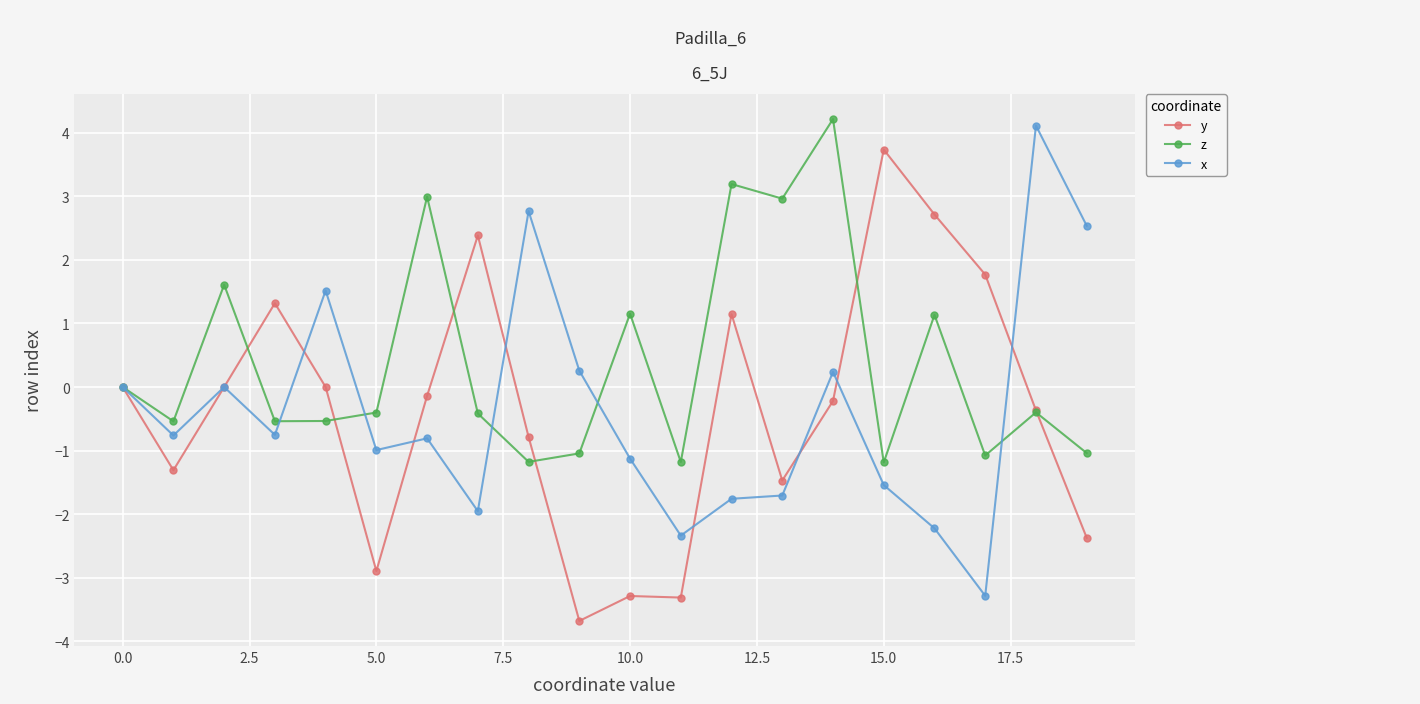

True or false: z and y intersect in this chart.

True